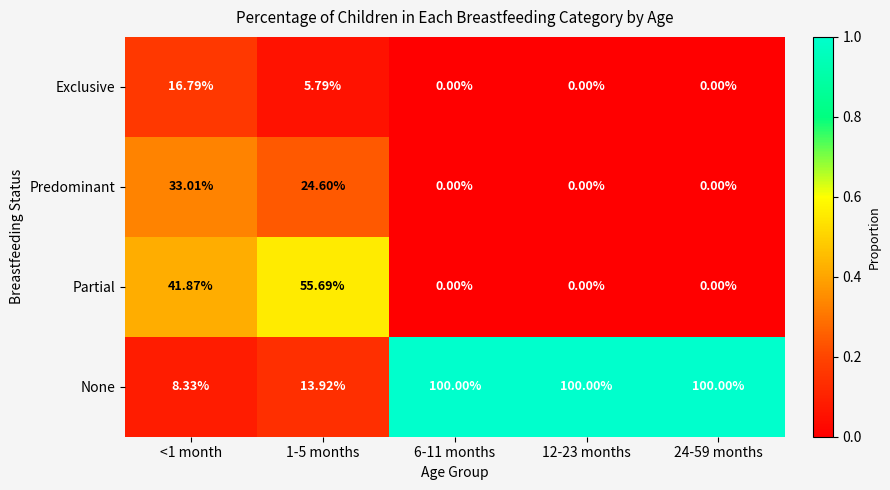

Which series has the largest total across all categories?

None